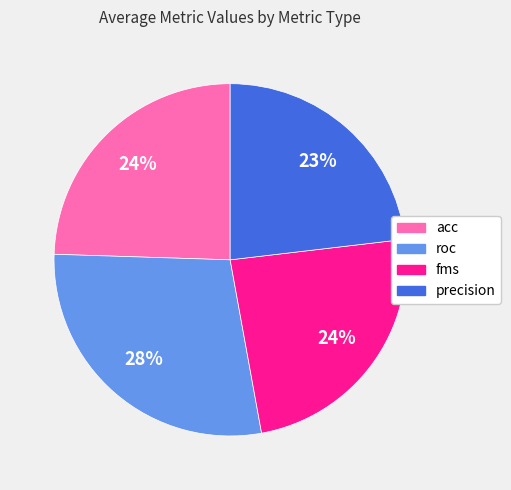

Which slice is the largest?

roc